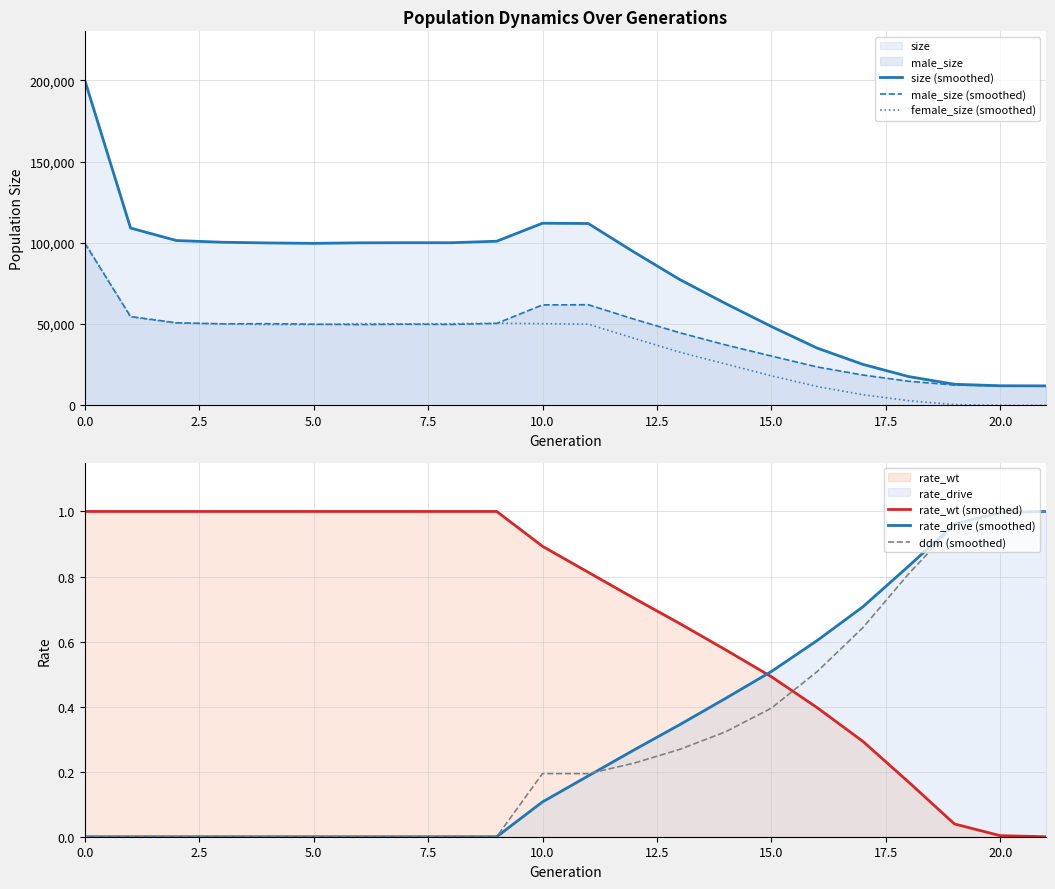

What is the maximum value for size (smoothed)?

200084